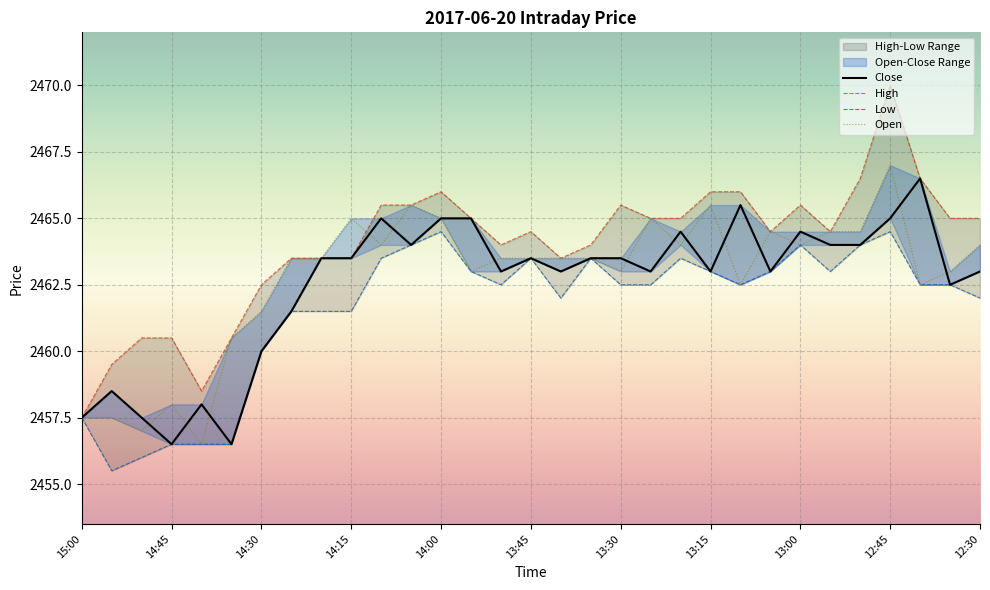

What is the label of the 31st point from the right?

15:00